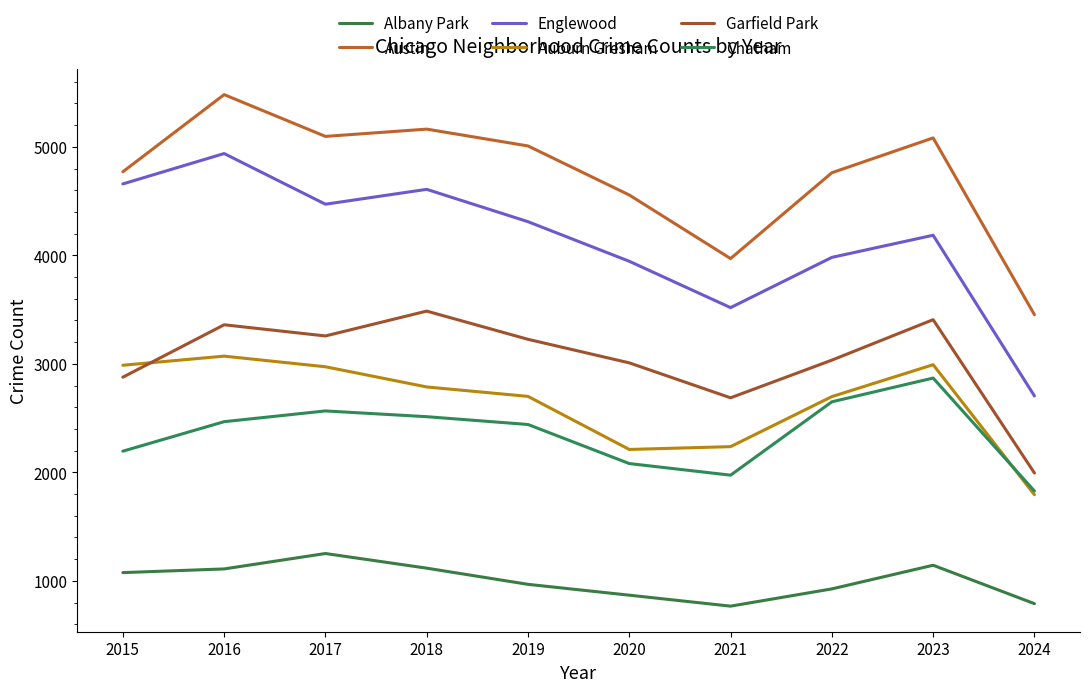

True or false: Chatham and Austin cross at least once.

False